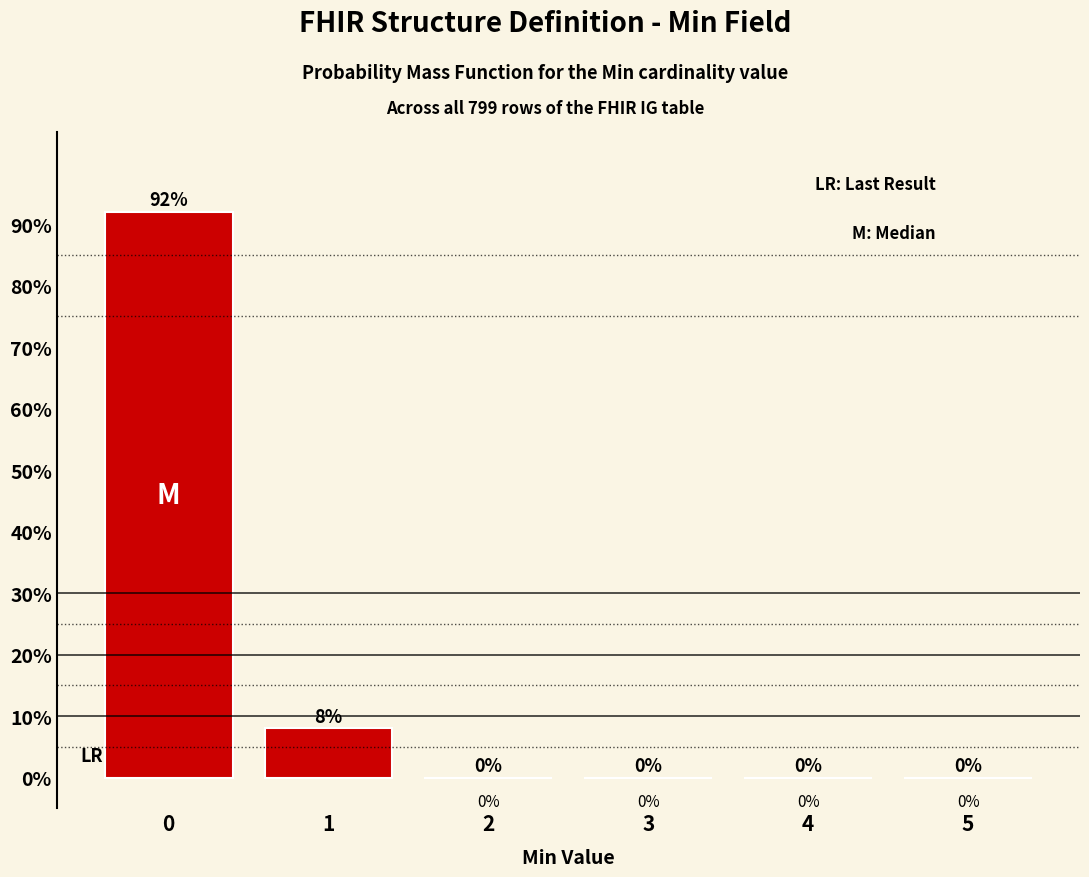

Reading left to right, transcribe all the data shown in this chart.

0=92	1=8	2=0	3=0	4=0	5=0